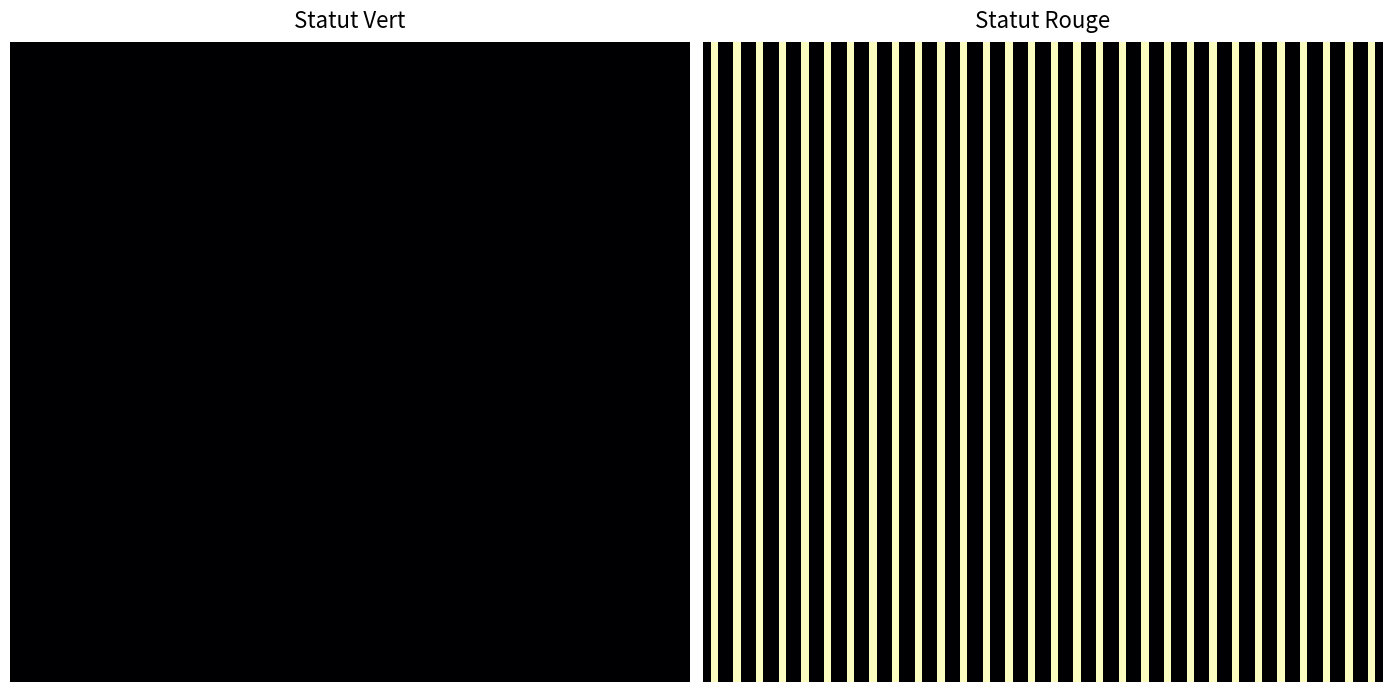

The 🟩 series shows 468 at rouge. True or false?

False